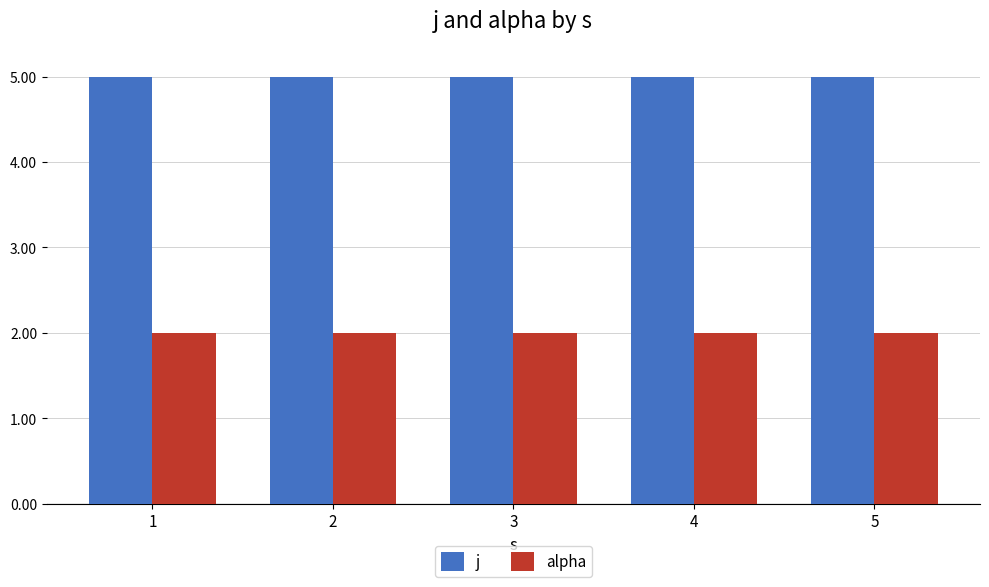

What are all the series names shown in the legend?

j, alpha